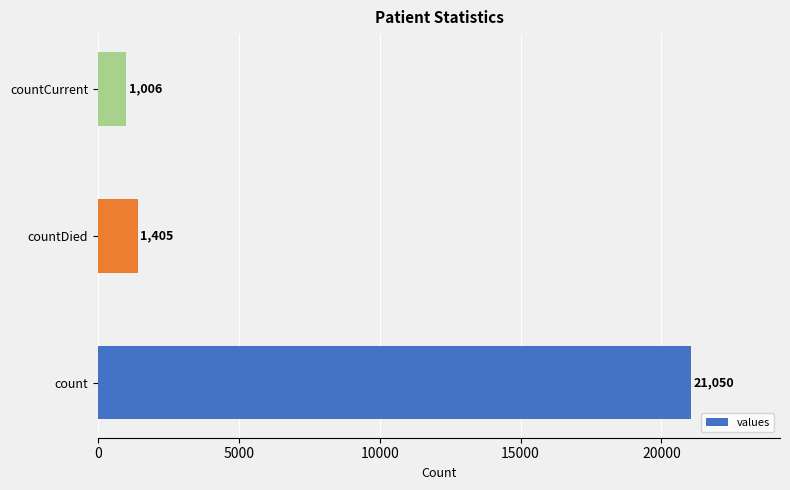

Reading bottom to top, extract all data points from this chart.

21050	1405	1006